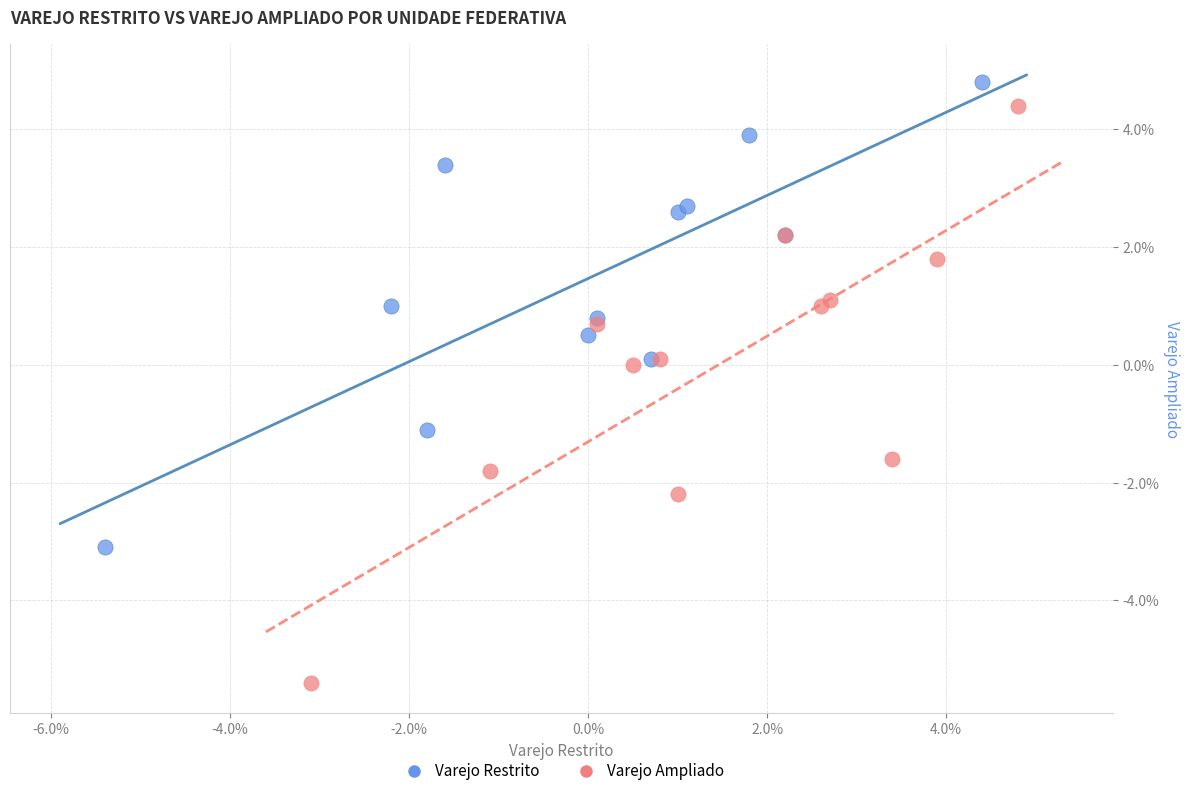

What are all the series names shown in the legend?

Varejo Restrito, Varejo Ampliado